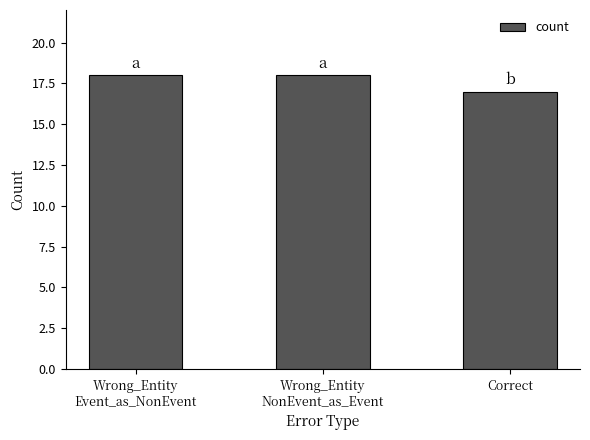

Is it true that the value at Wrong_Entity
NonEvent_as_Event is 31?

False